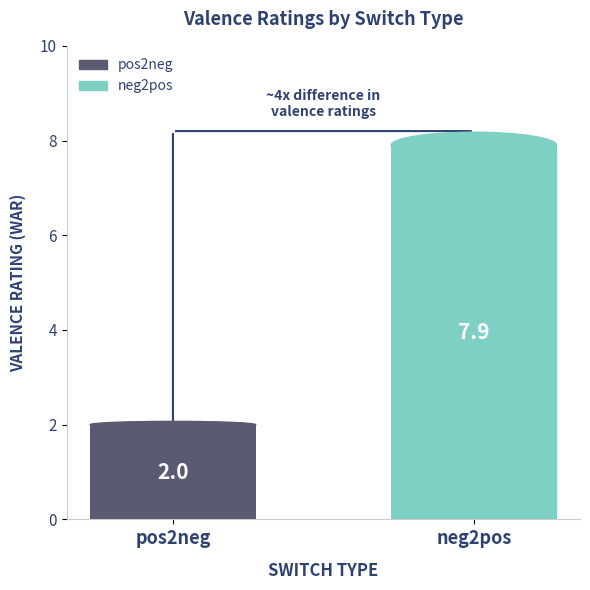

Which category has the highest value across all series?

neg2pos